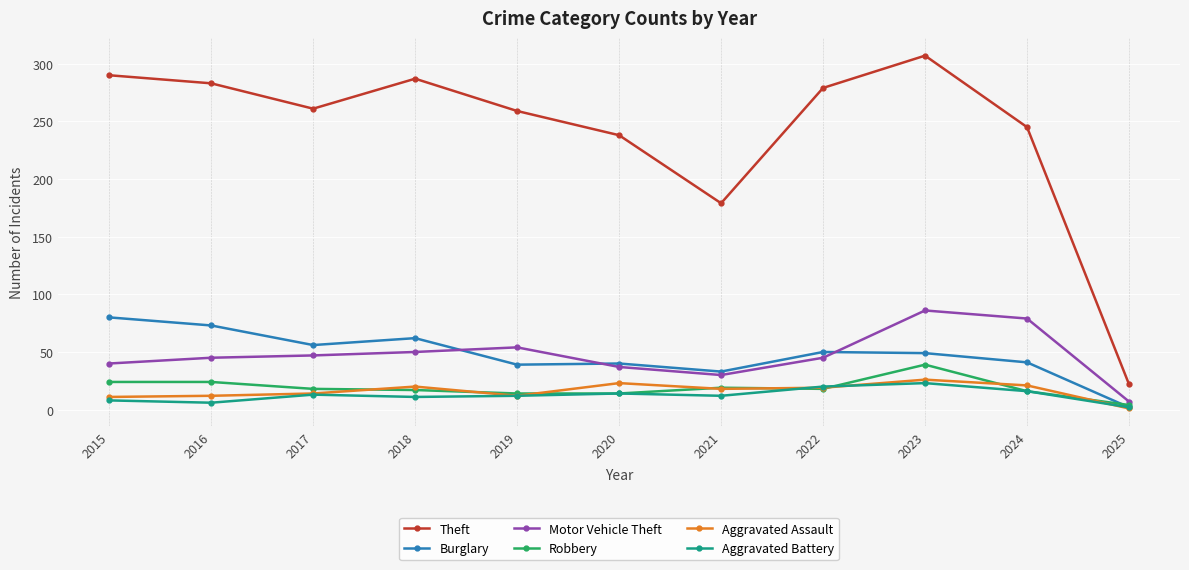

True or false: Theft has a value of 66 at 2018.

False